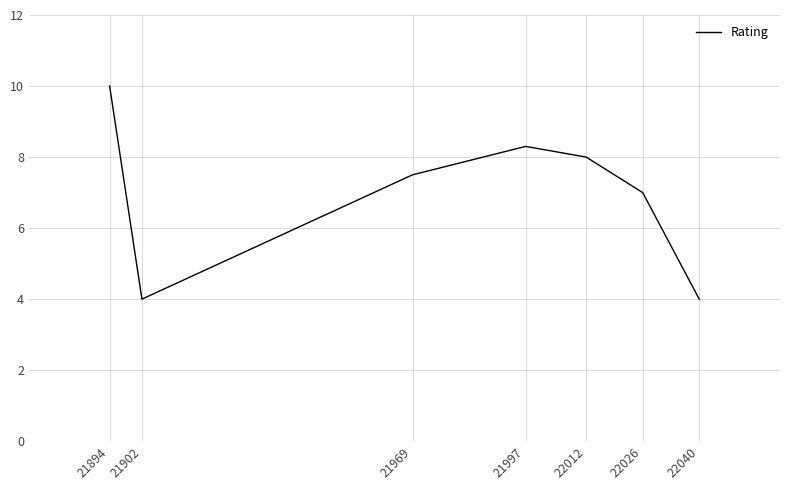

Read the value at 22026.

7.0